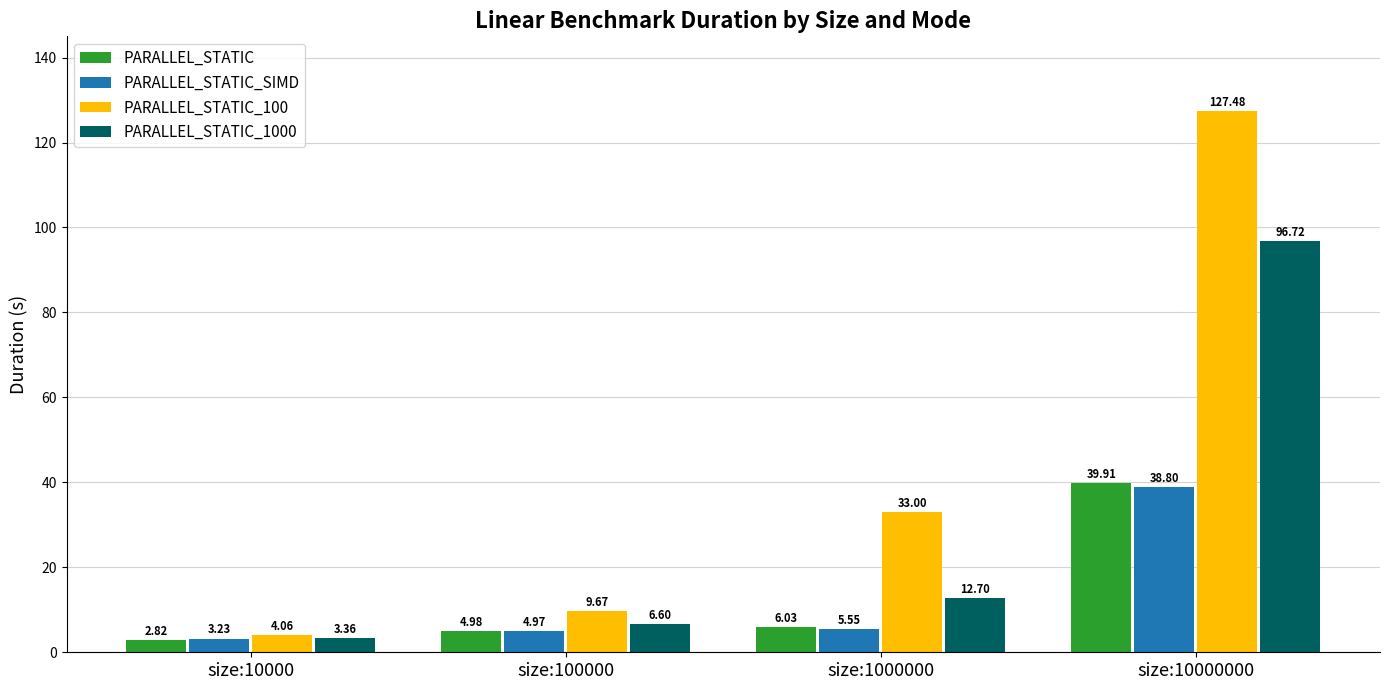

What is the value of the PARALLEL_STATIC_100 bar at the 3rd from the left?

33.0